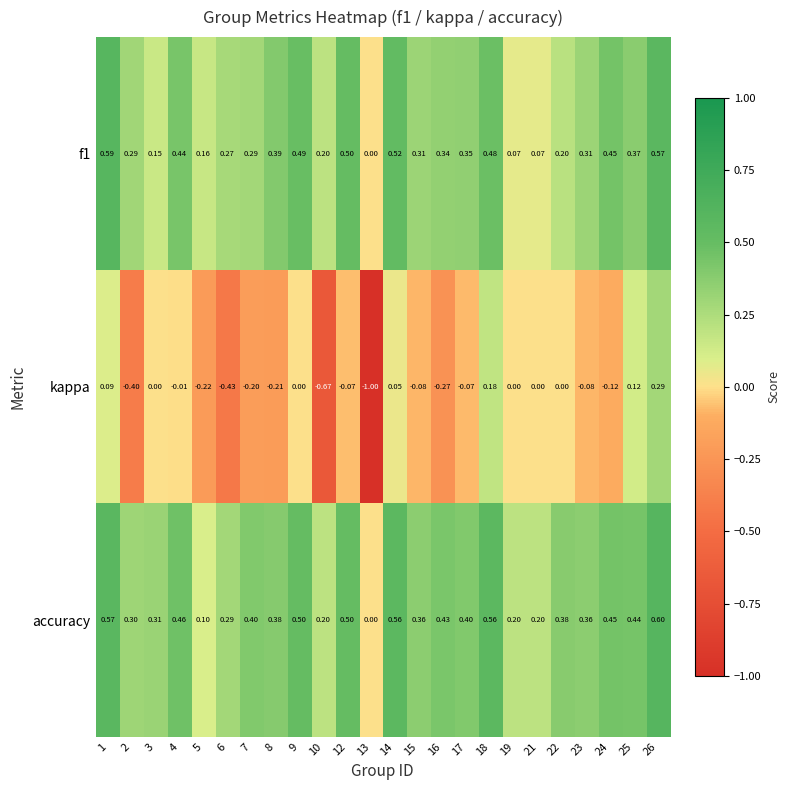

Which series changed the most between 13 and 18?

kappa